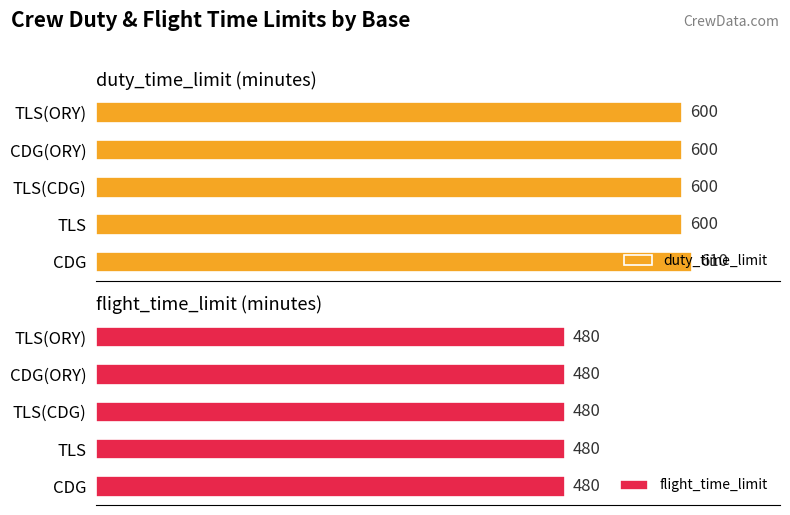

Which series has the largest range (max minus min)?

duty_time_limit